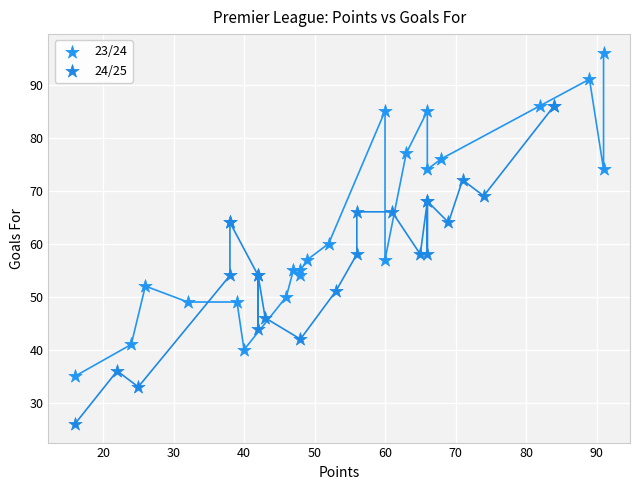

Which series reaches the minimum Y coordinate?

24/25